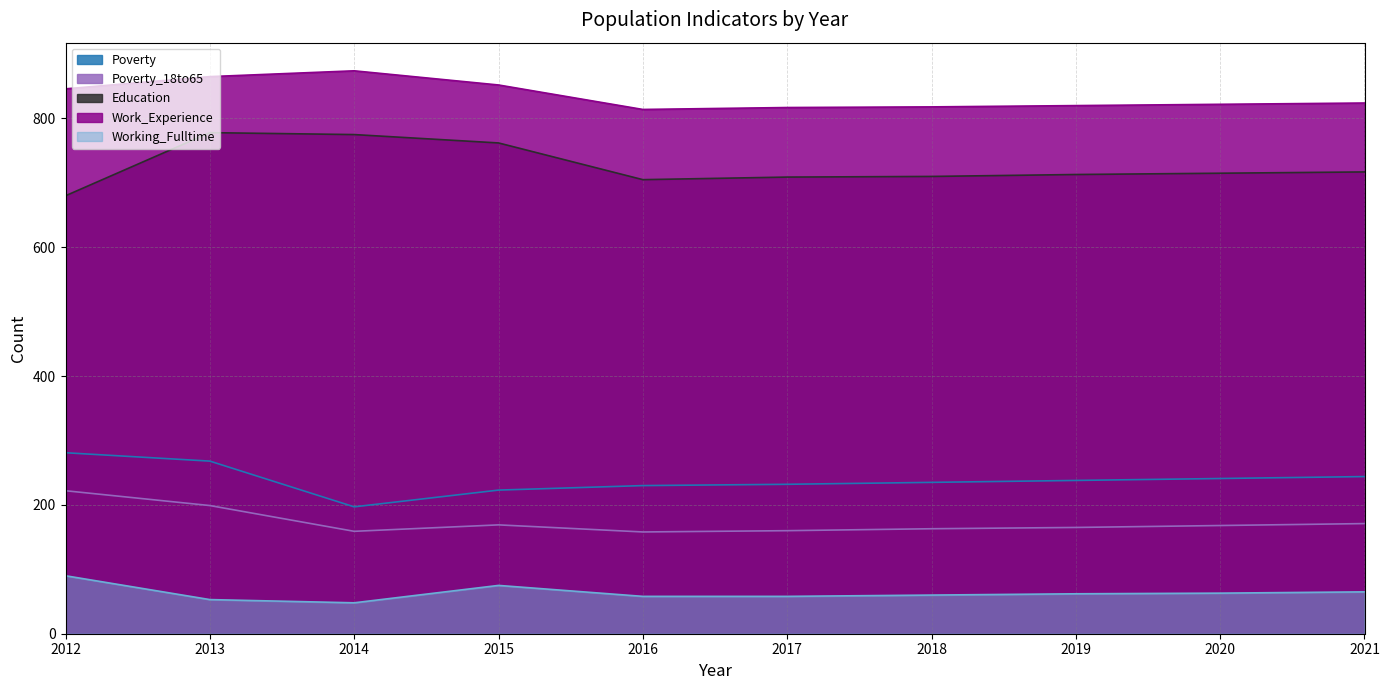

What is the minimum value shown in the chart?

48